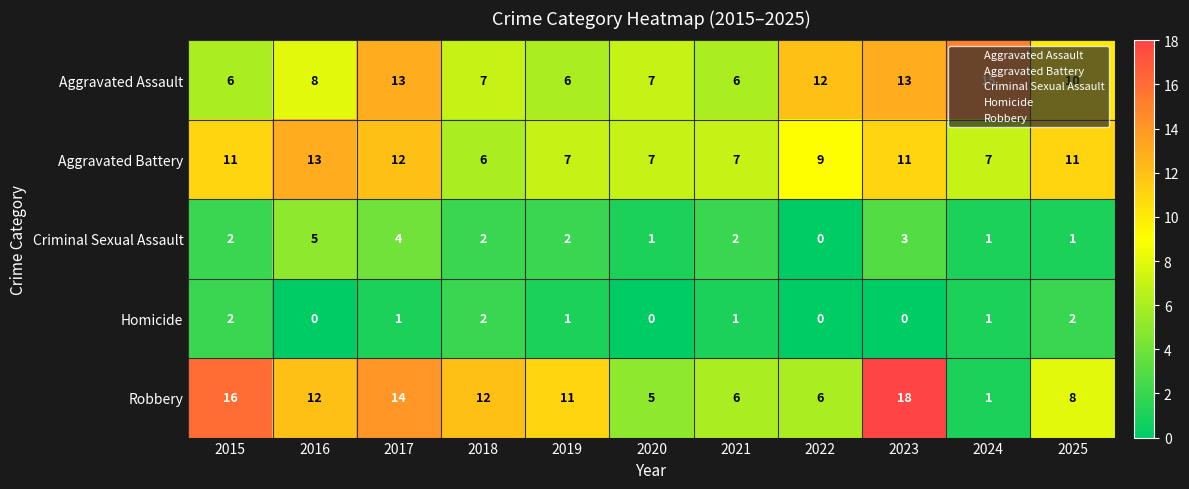

What is the difference between the maximum and minimum values in the Robbery series?

17